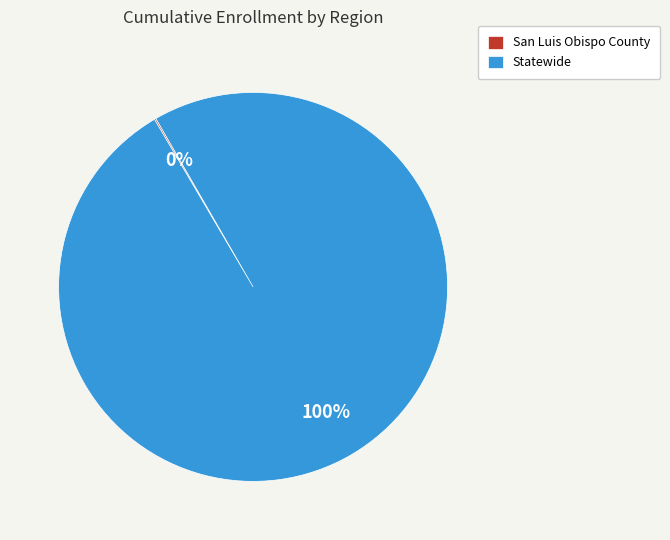

What is the largest slice in the pie chart?

Statewide